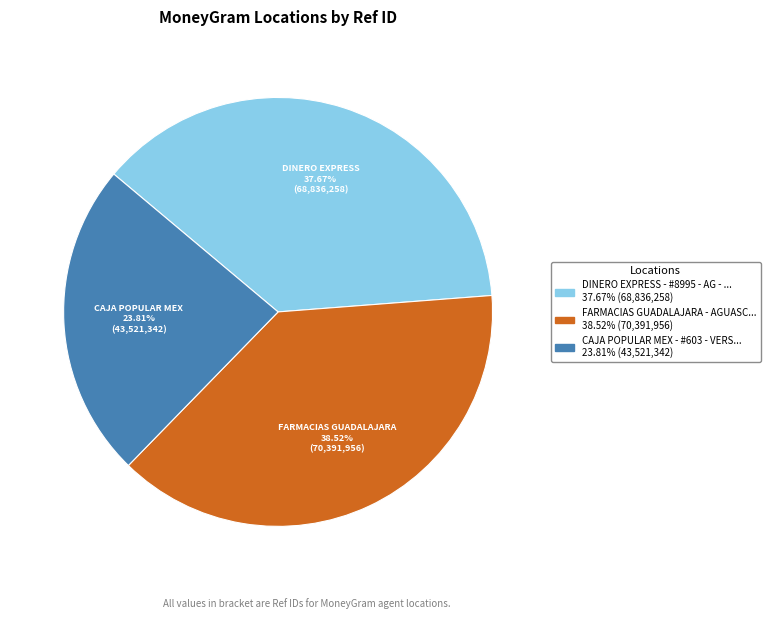

Is there any slice that represents more than half of the pie?

No